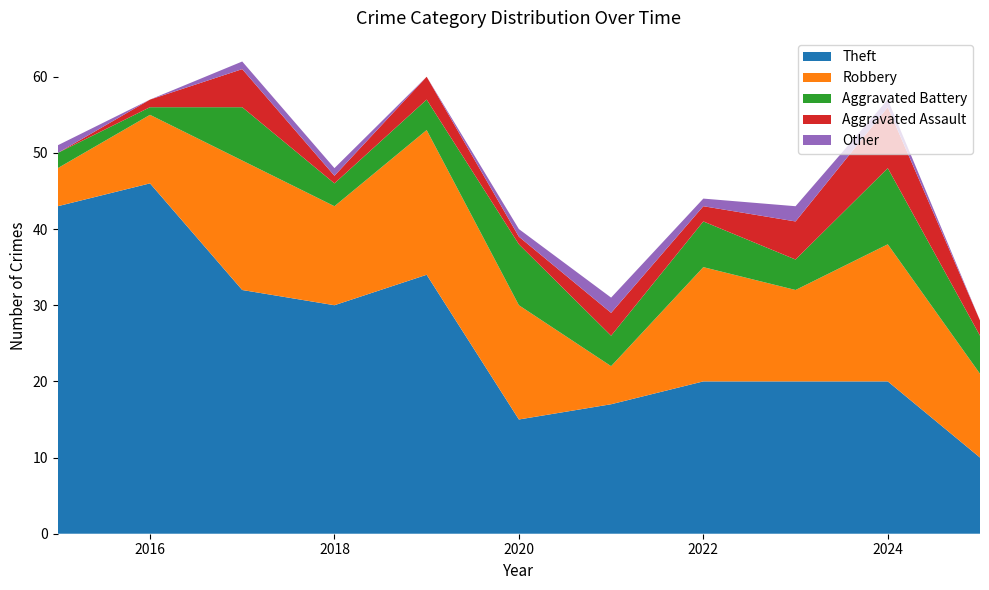

Reading right to left, transcribe all the data shown in this chart.

Theft: 2025=10	2024=20	2023=20	2022=20	2021=17	2020=15	2019=34	2018=30	2017=32	2016=46	2015=43
Robbery: 2025=11	2024=18	2023=12	2022=15	2021=5	2020=15	2019=19	2018=13	2017=17	2016=9	2015=5
Aggravated Battery: 2025=5	2024=10	2023=4	2022=6	2021=4	2020=8	2019=4	2018=3	2017=7	2016=1	2015=2
Aggravated Assault: 2025=2	2024=8	2023=5	2022=2	2021=3	2020=1	2019=3	2018=1	2017=5	2016=1	2015=0
Other: 2025=0	2024=1	2023=2	2022=1	2021=2	2020=1	2019=0	2018=1	2017=1	2016=0	2015=1